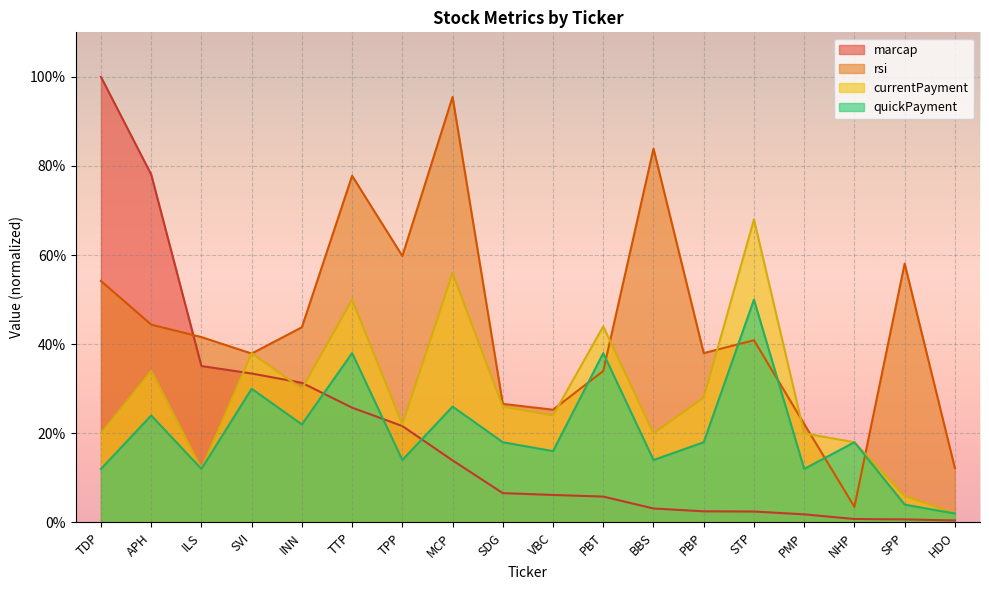

What is the label of the 3rd point from the left?

ILS